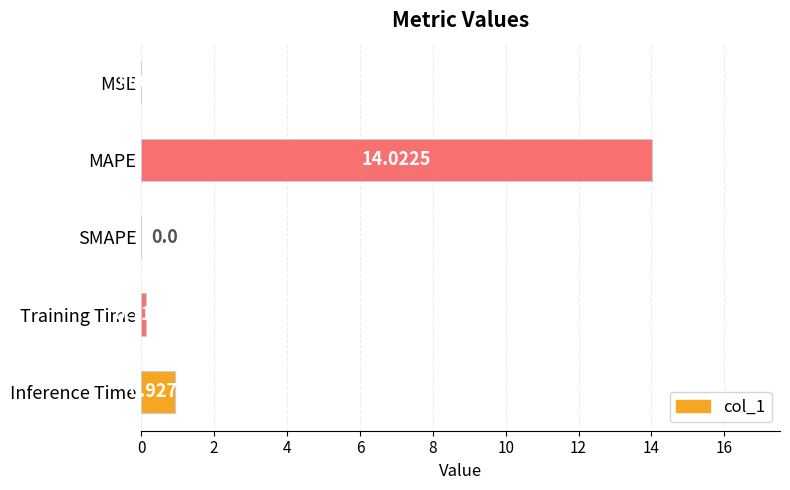

What is the sum of all values?

15.1